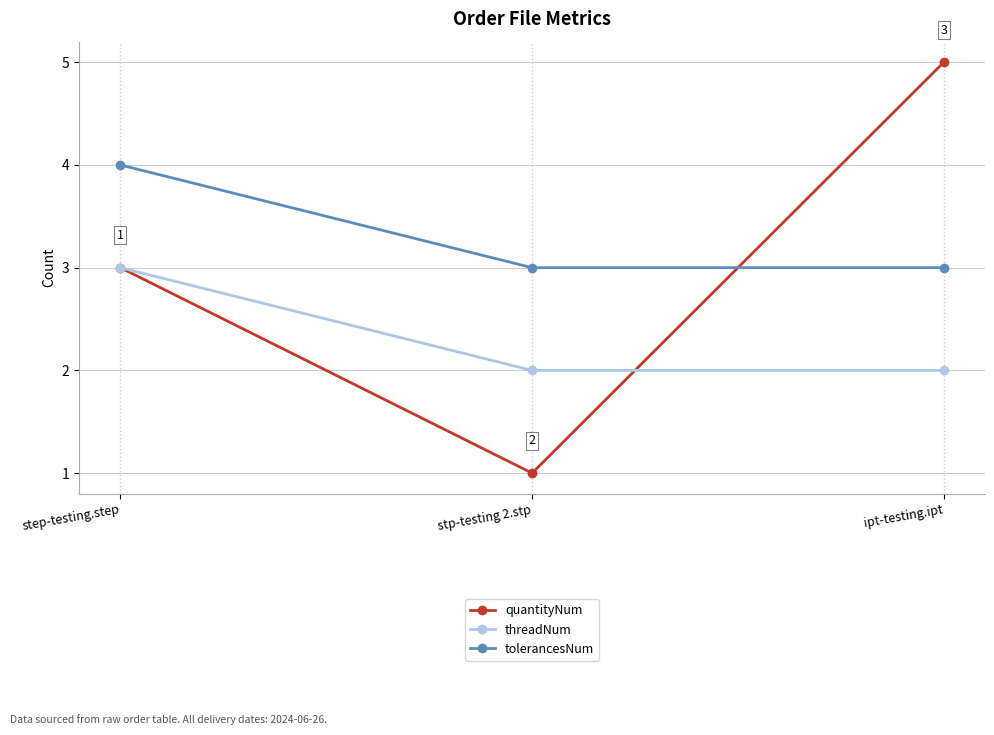

Rank the series by their maximum value, from highest to lowest.

quantityNum, tolerancesNum, threadNum